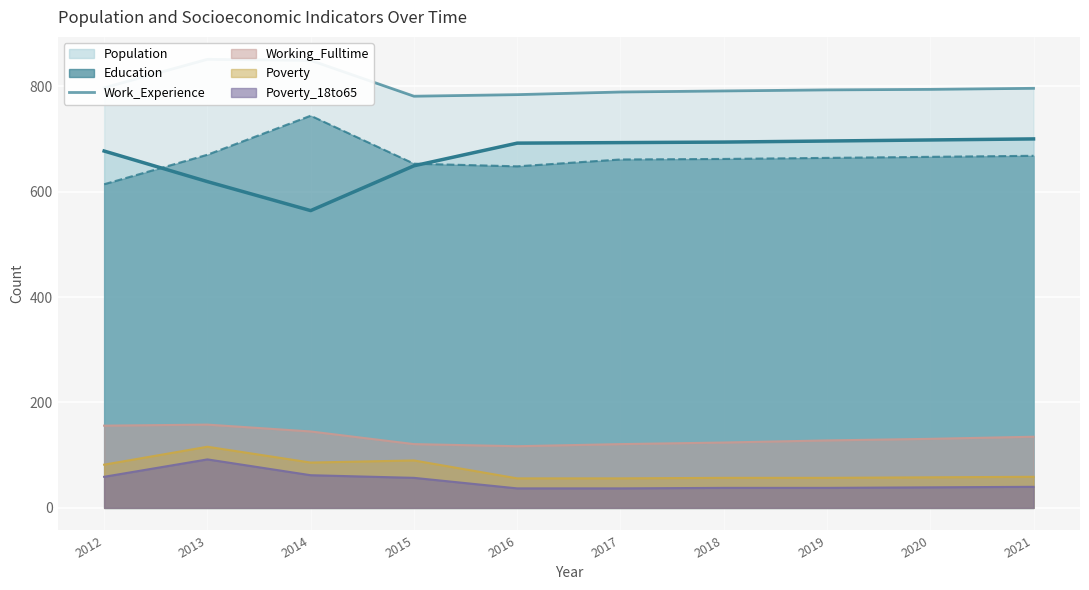

Where is the data nearest to the value 816?

2012